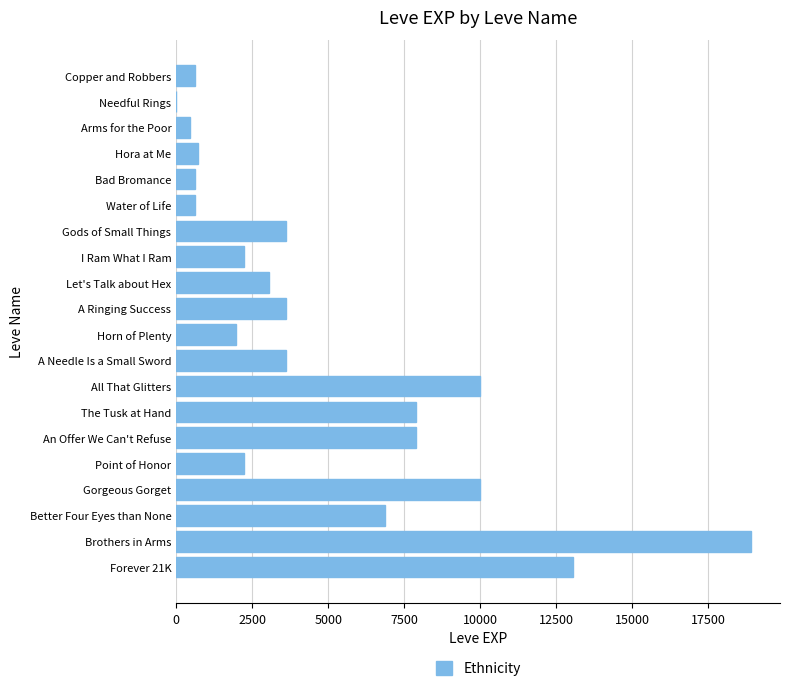

The chart shows a value of 720 at Hora at Me. True or false?

True